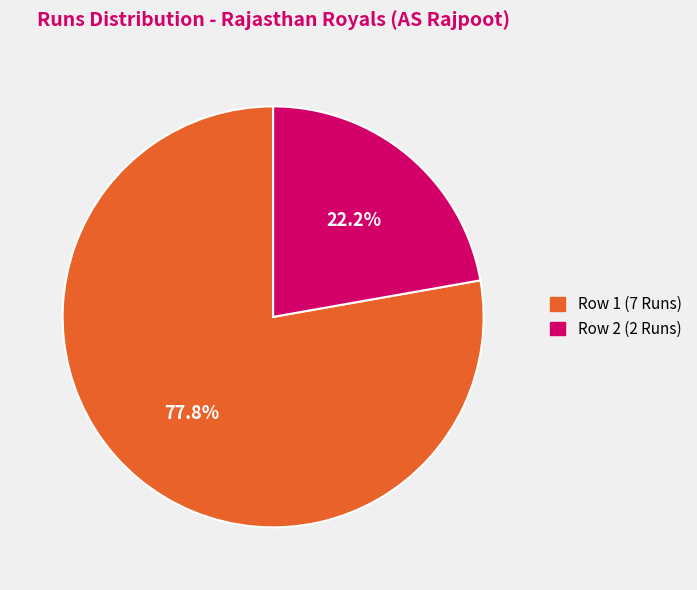

Which slice is the smallest?

Row 2 (2 Runs)